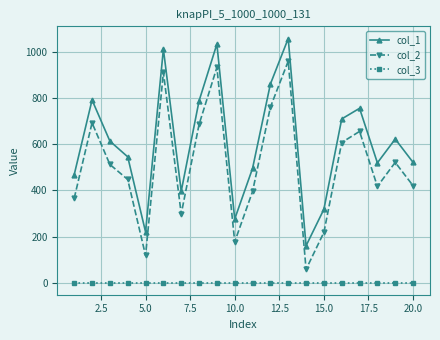

Which series has the widest spread of values?

col_2